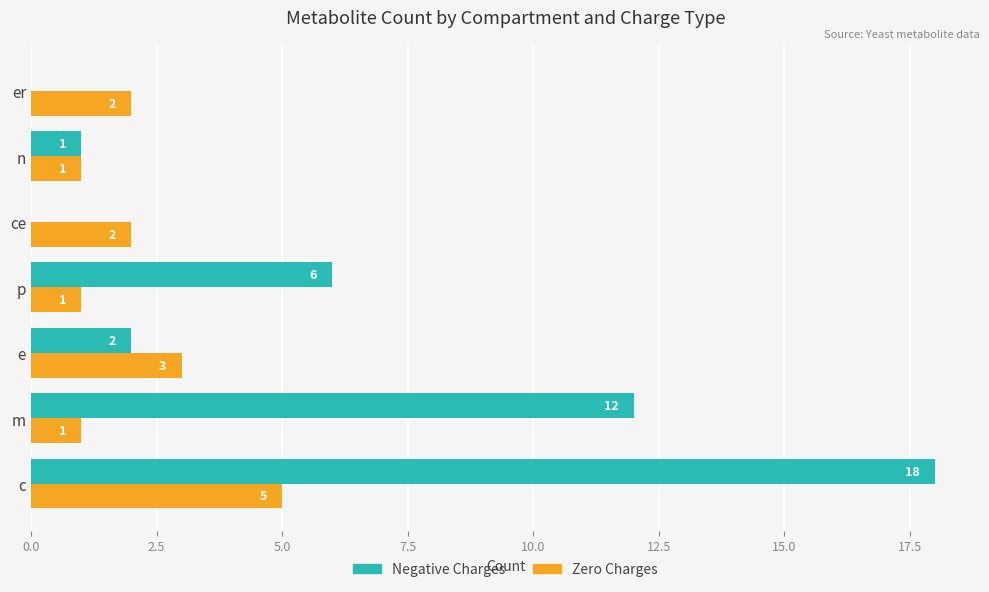

At which category is the sum across all series the highest?

c